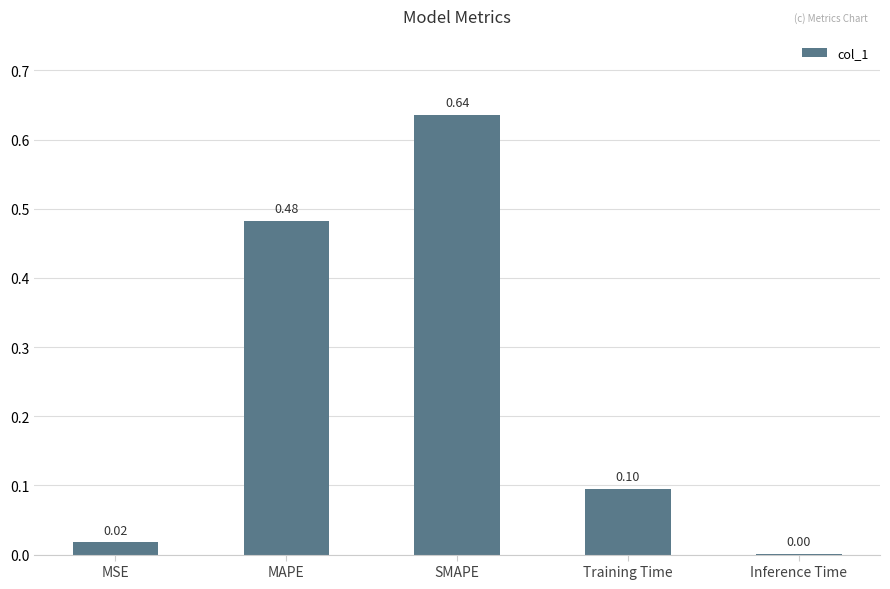

Where is the data nearest to the value 0?

Inference Time